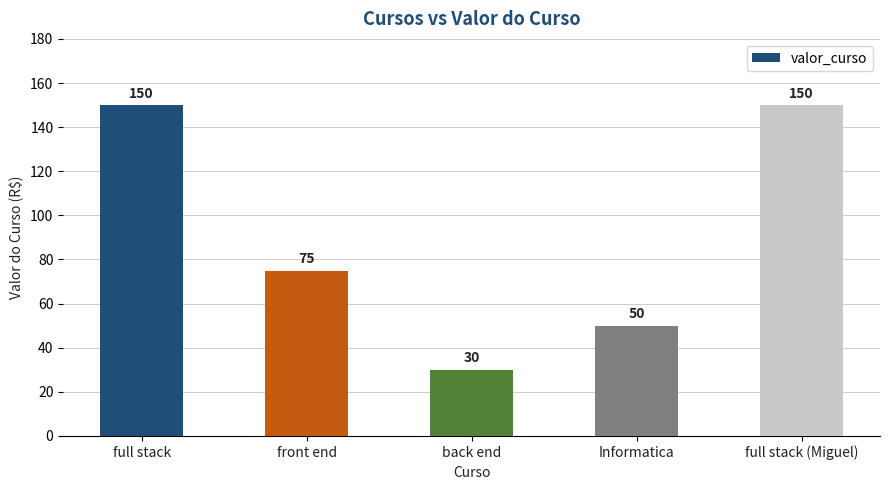

True or false: the data shows 75 at front end.

True